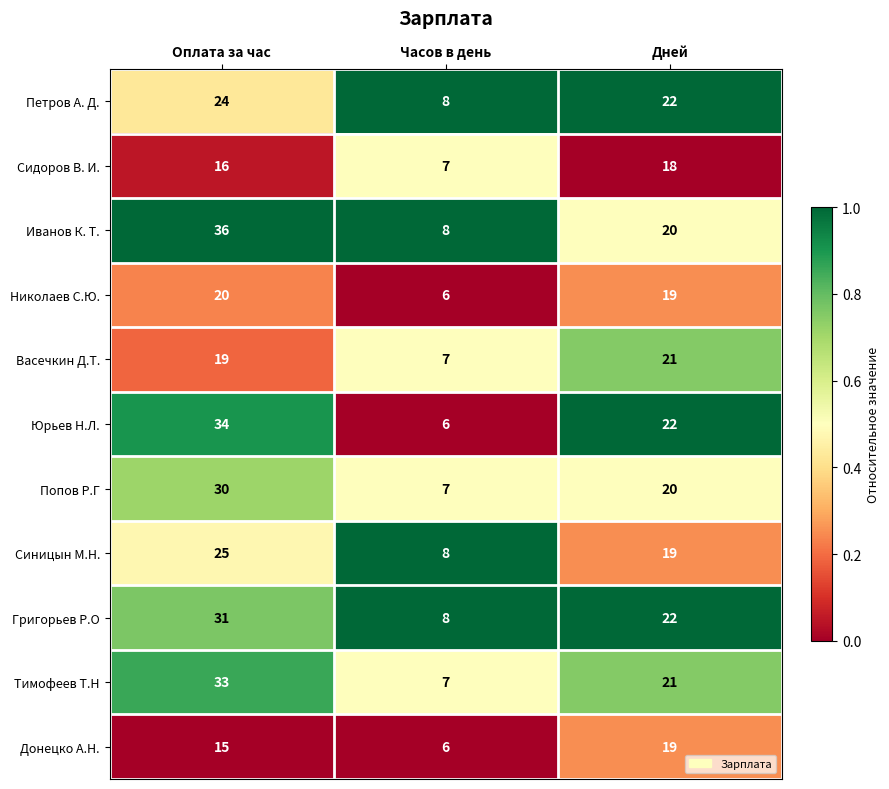

Between Оплата за час and Дней, which series saw the biggest shift?

Иванов К. Т.